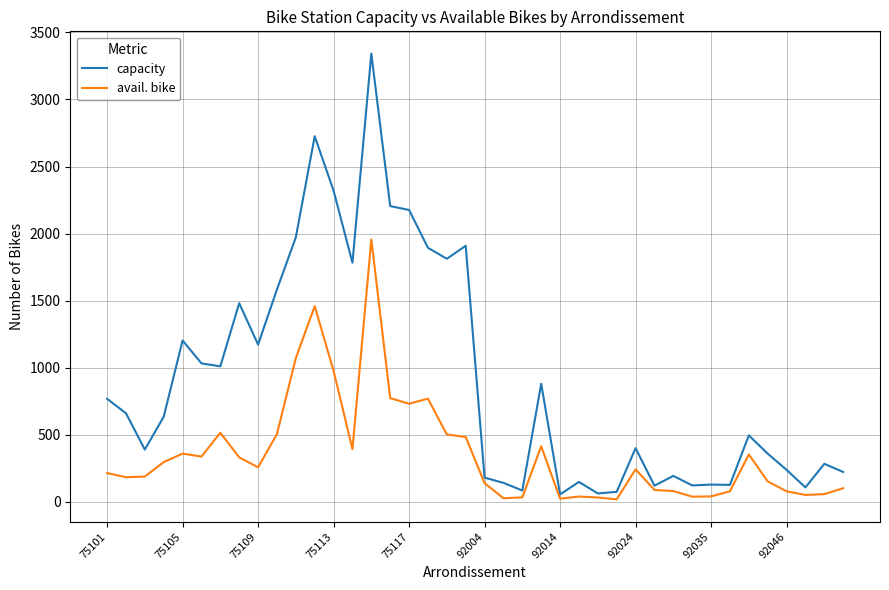

What is the maximum value for avail. bike?

1957